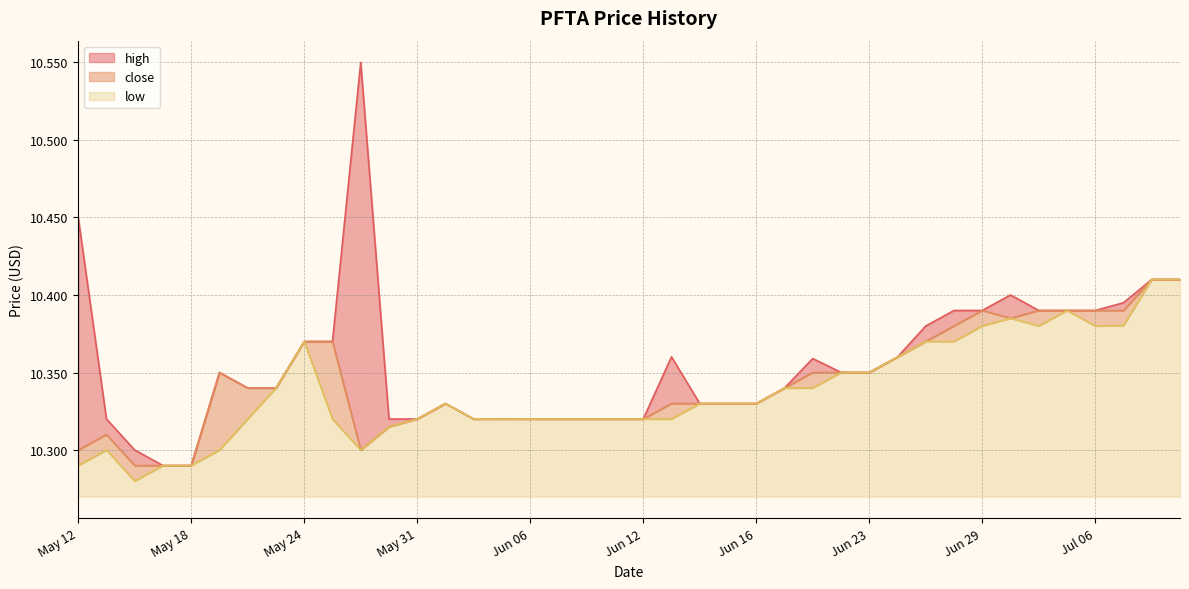

Rank the series at 2023-05-26 from lowest to highest value.

close, low, high